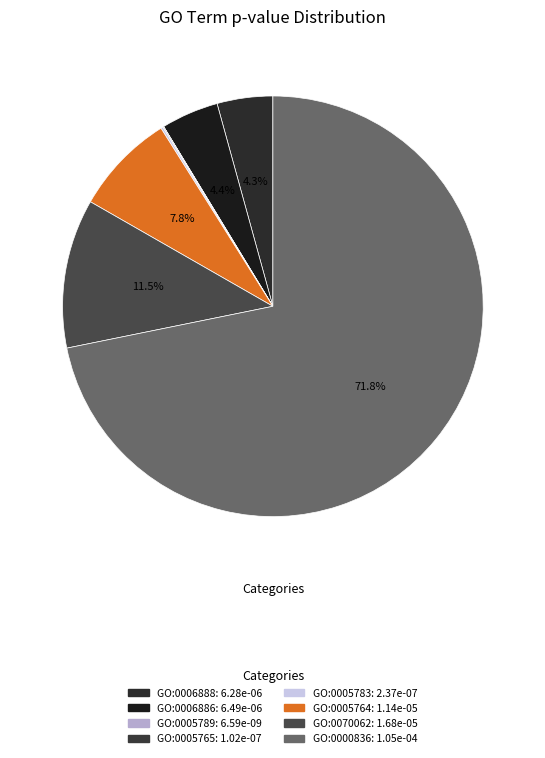

How many slices are in this pie chart?

8